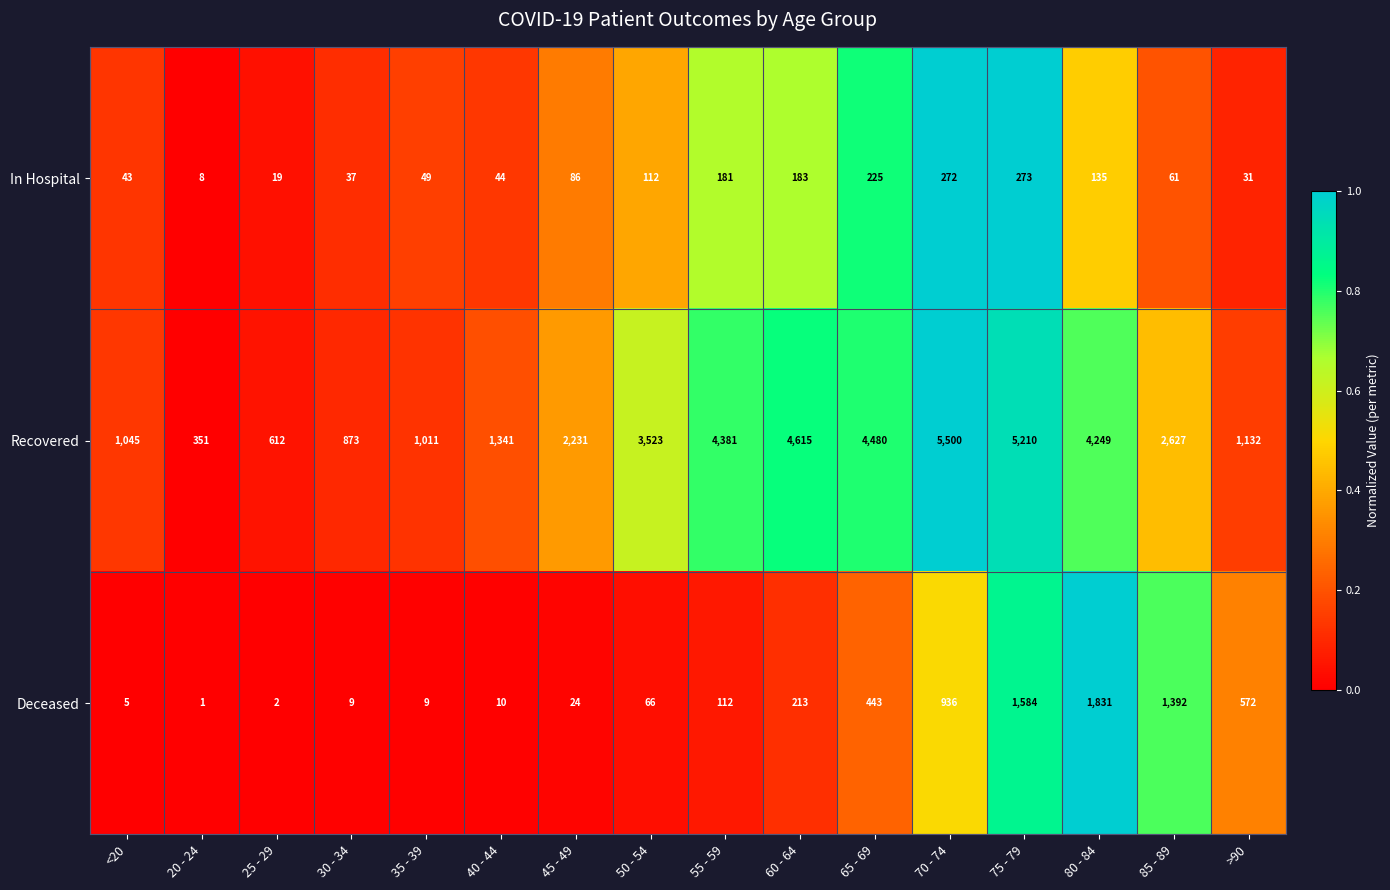

At which category is the sum across all series the highest?

75 - 79